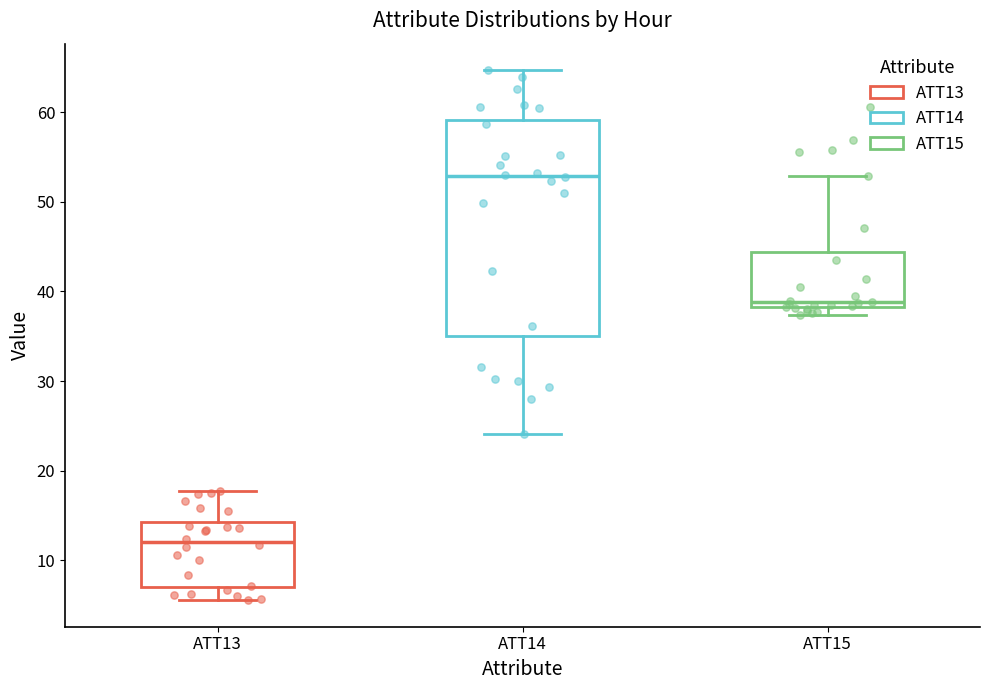

Comparing the boxes themselves (not the whiskers), which one is the tallest?

ATT14